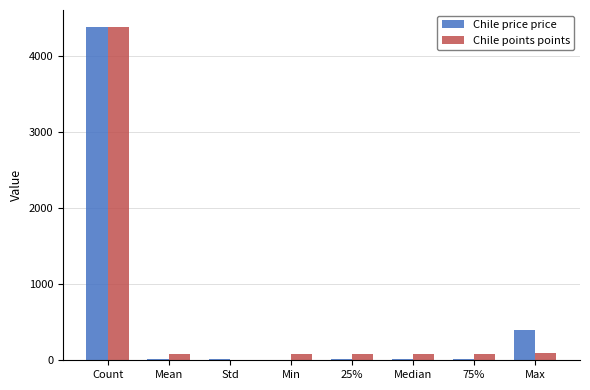

The Chile points points series shows 7139.1 at Count. True or false?

False